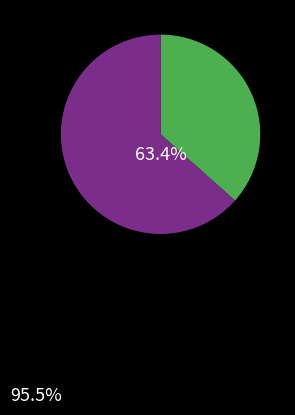

Is there any slice that represents more than half of the pie?

Yes